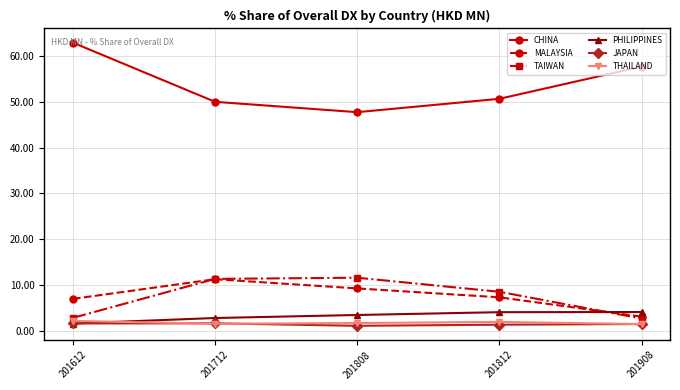

At 201808, list the series in order from smallest to largest.

JAPAN, THAILAND, PHILIPPINES, MALAYSIA, TAIWAN, CHINA